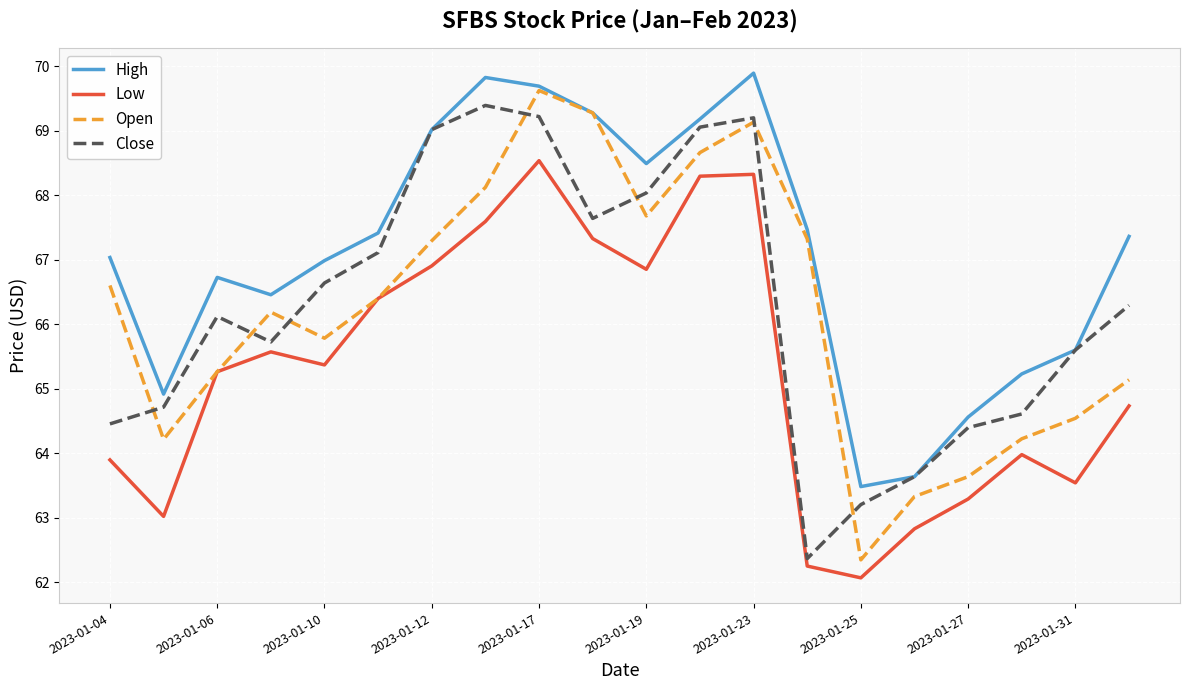

Which series has the largest total across all categories?

High